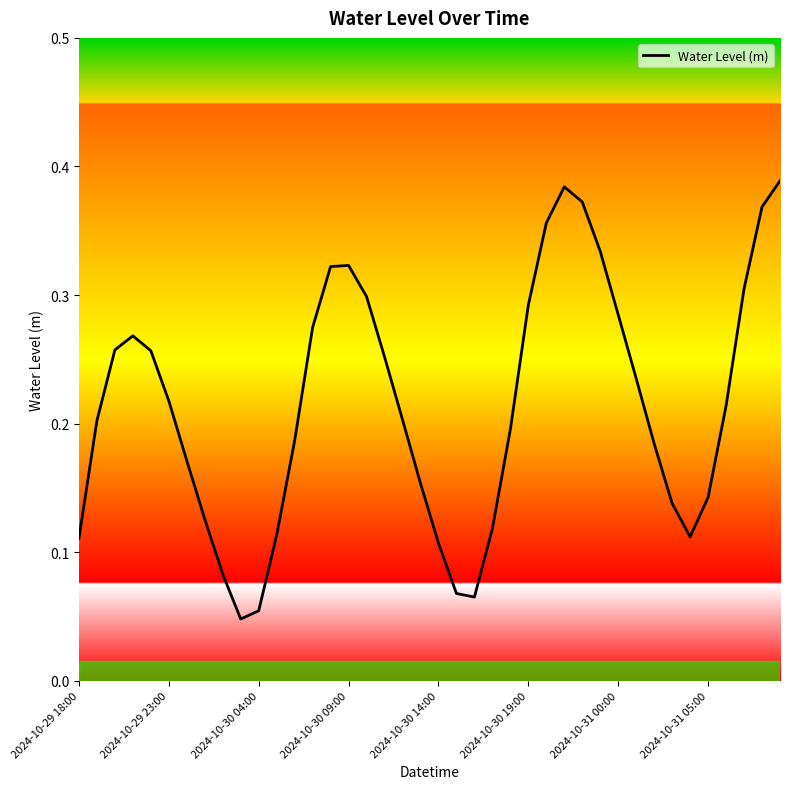

What is the maximum value shown in the chart?

0.4